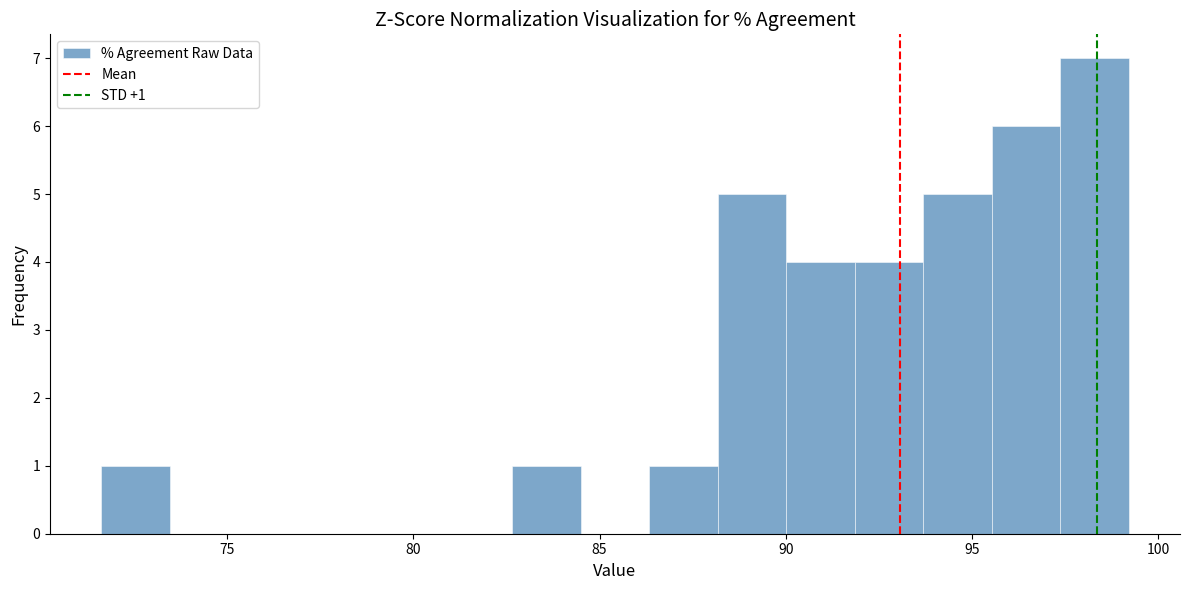

Around what value on the x-axis is the tallest bar? Give the approximate position of its centre, as read against the axis.

98.5